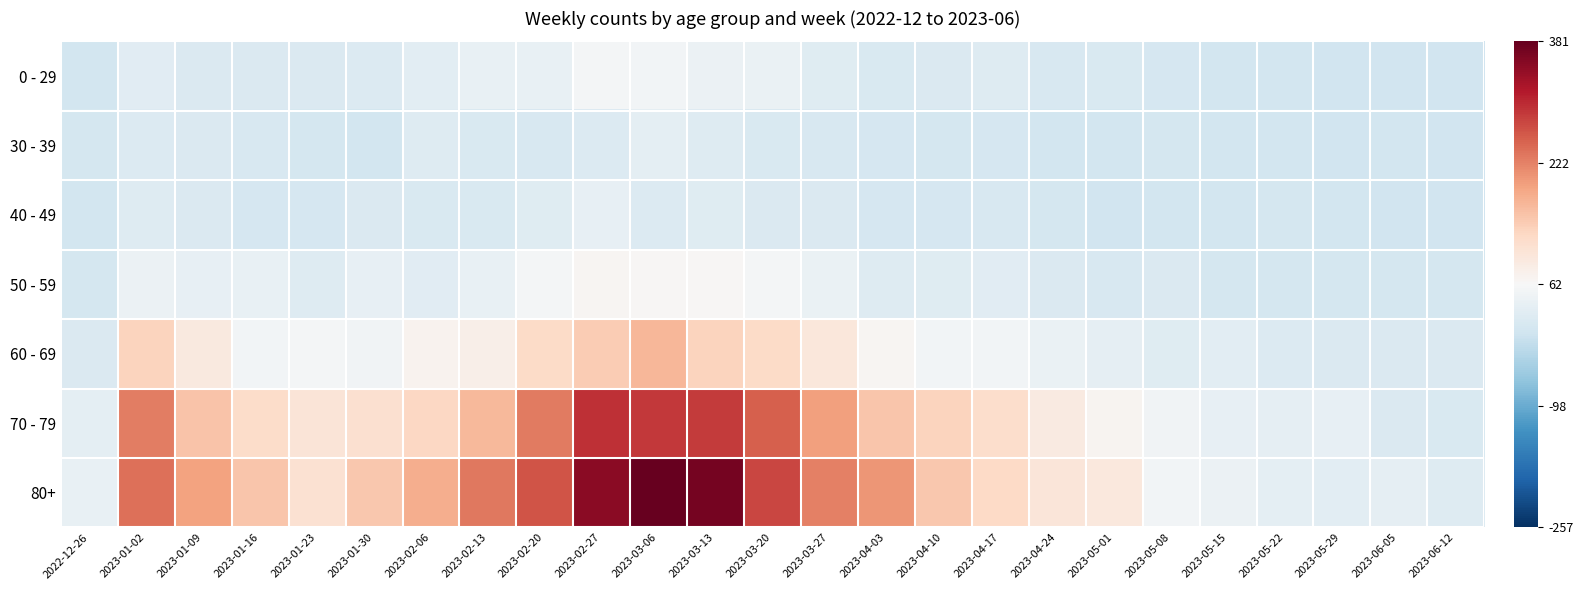

How many series are shown in this chart?

7